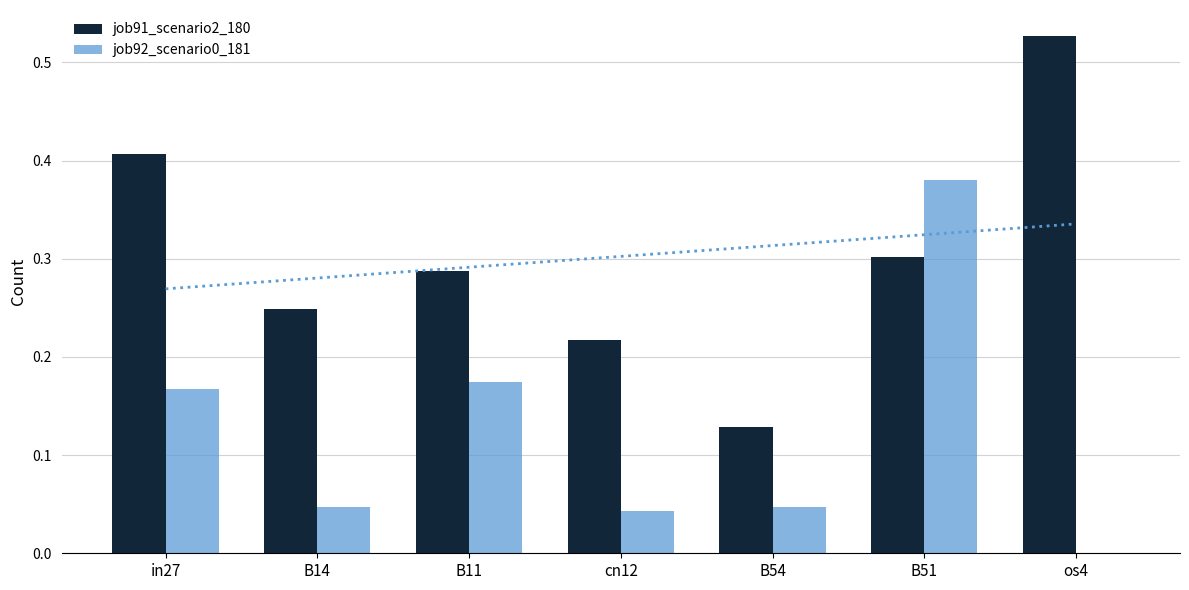

Does the chart contain stacked bars?

No